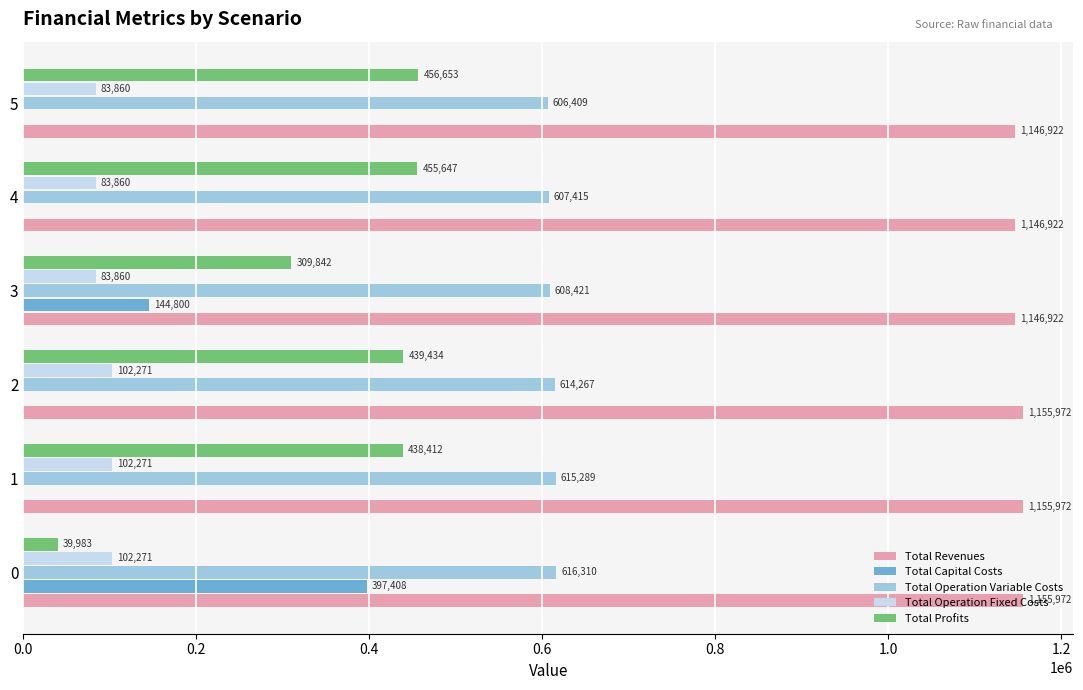

Between 0 and 1, which series saw the biggest shift?

Total Profits